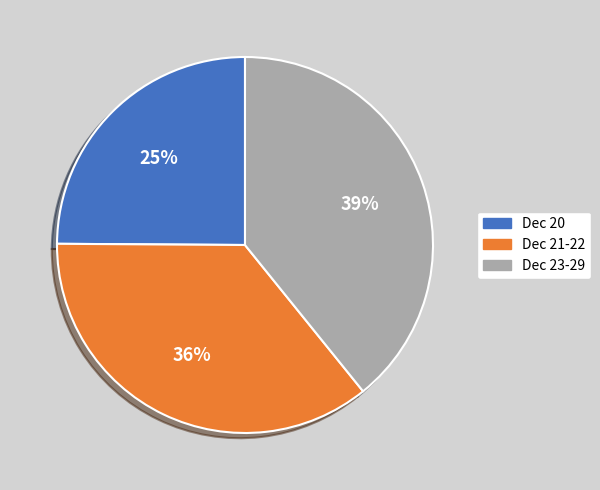

What percentage is the Dec 21-22 slice, to the nearest percent?

36%